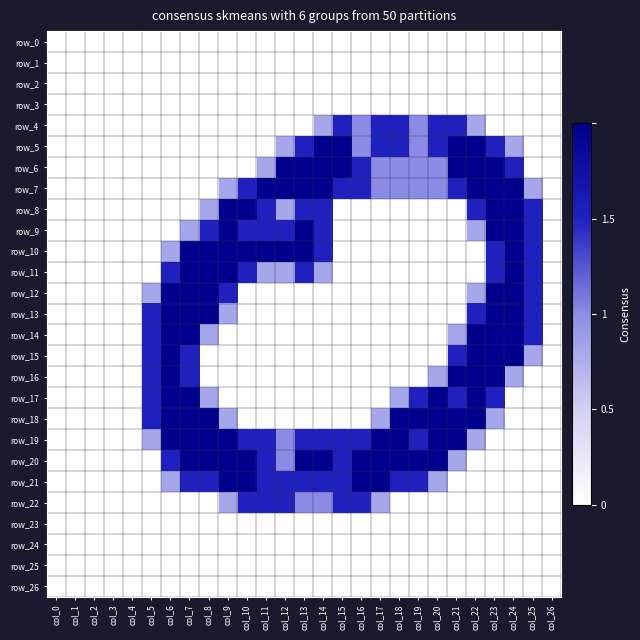

What is the average value of the row_17 series?

0.6